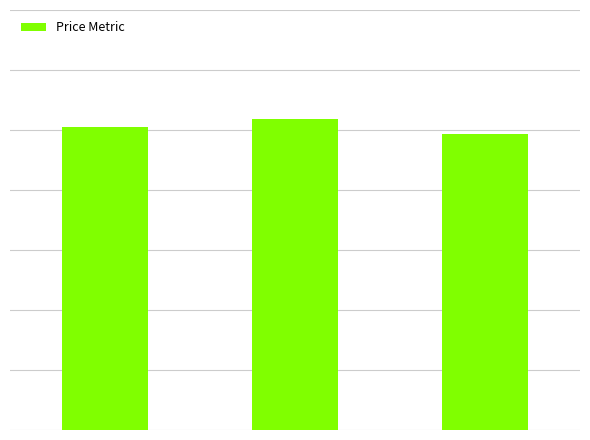

Rank the categories by value from lowest to highest.

Avg Close, Avg Open, Avg High